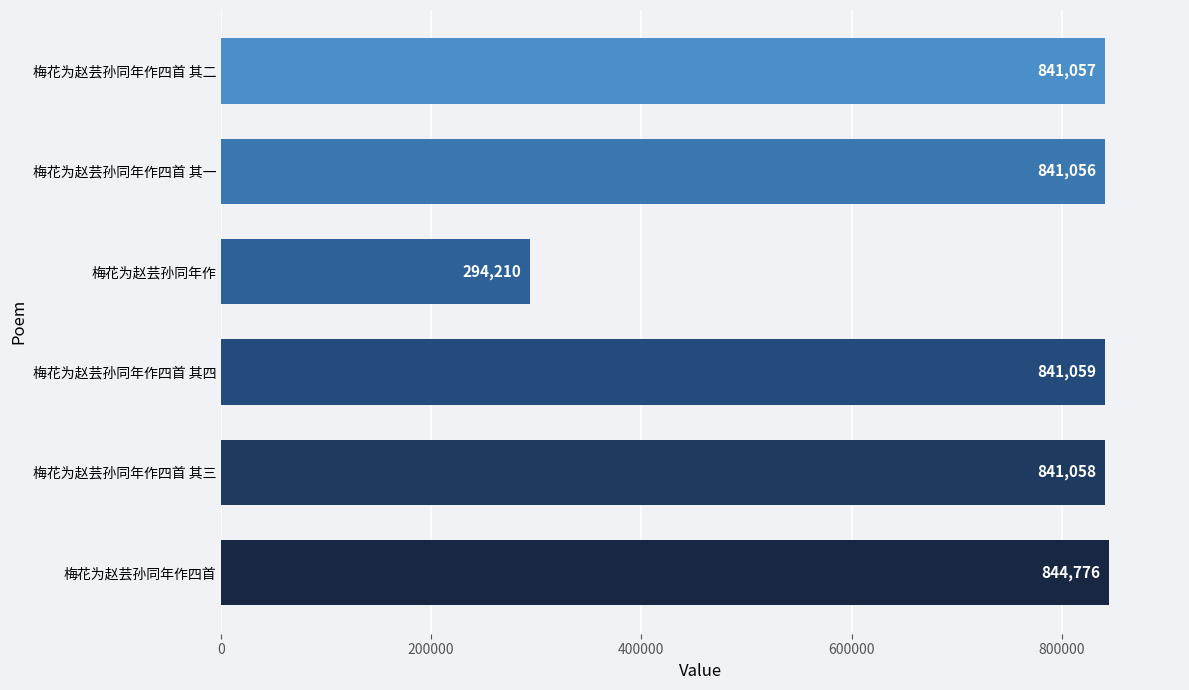

Which label corresponds to the smallest value in the chart?

梅花为赵芸孙同年作